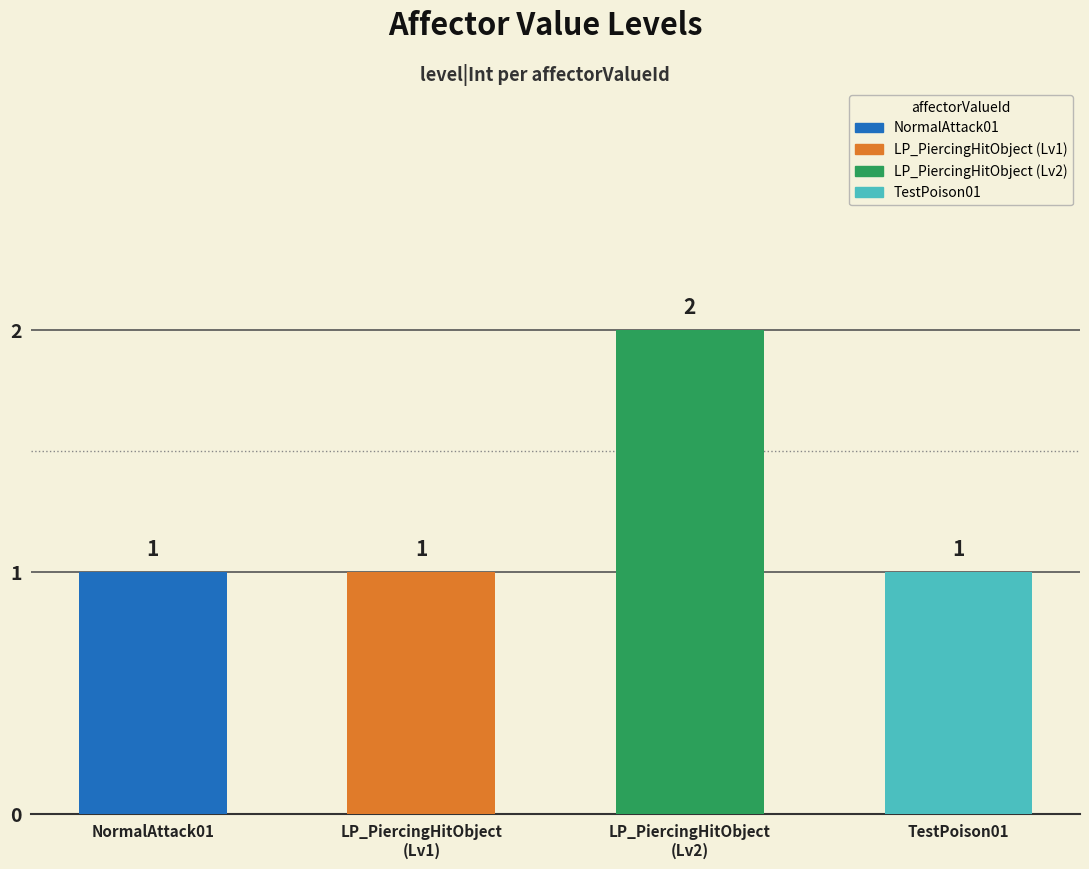

Which category has the lowest value across all series?

NormalAttack01